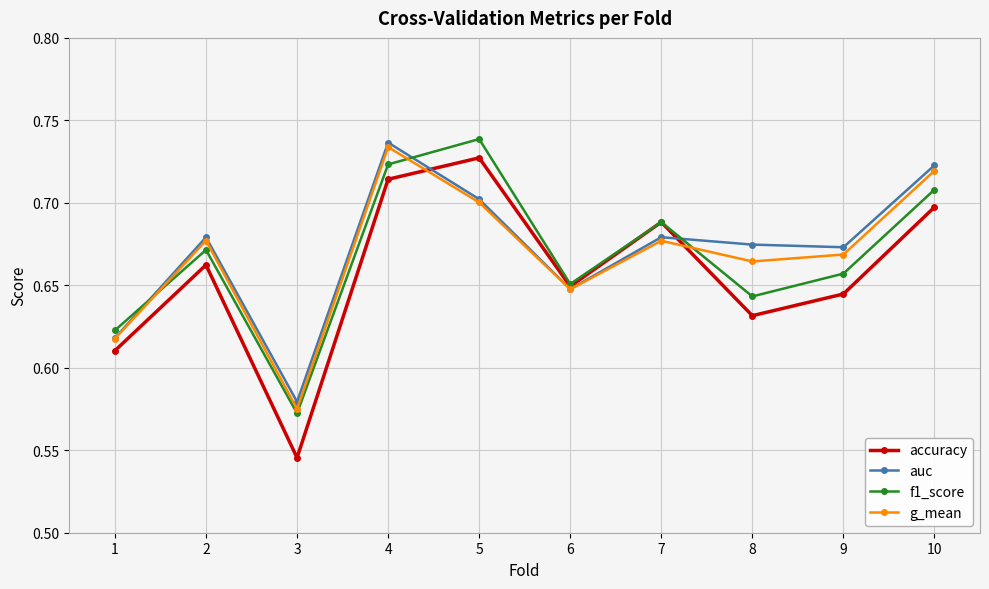

Between 2 and 6, which series saw the biggest shift?

auc